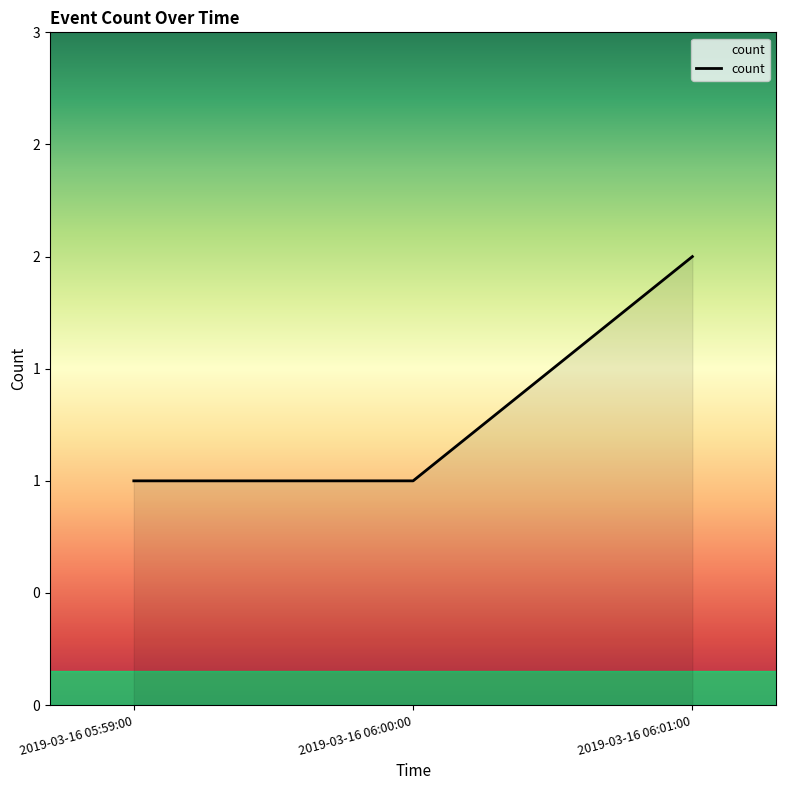

Read the value at 2019-03-16 06:00:00.

1